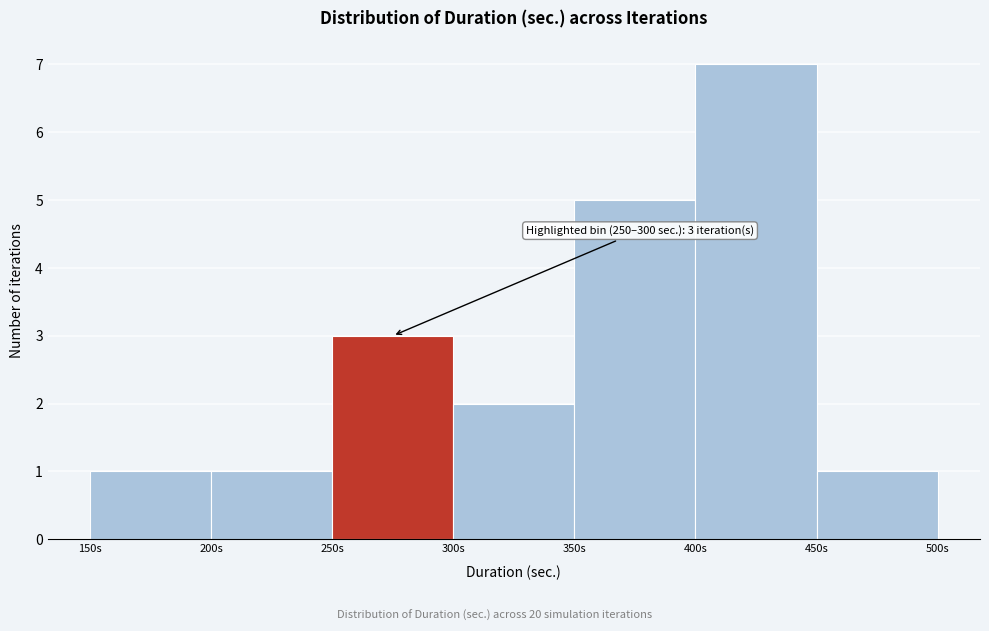

Which range on the x-axis has the tallest bar?

400 to 450